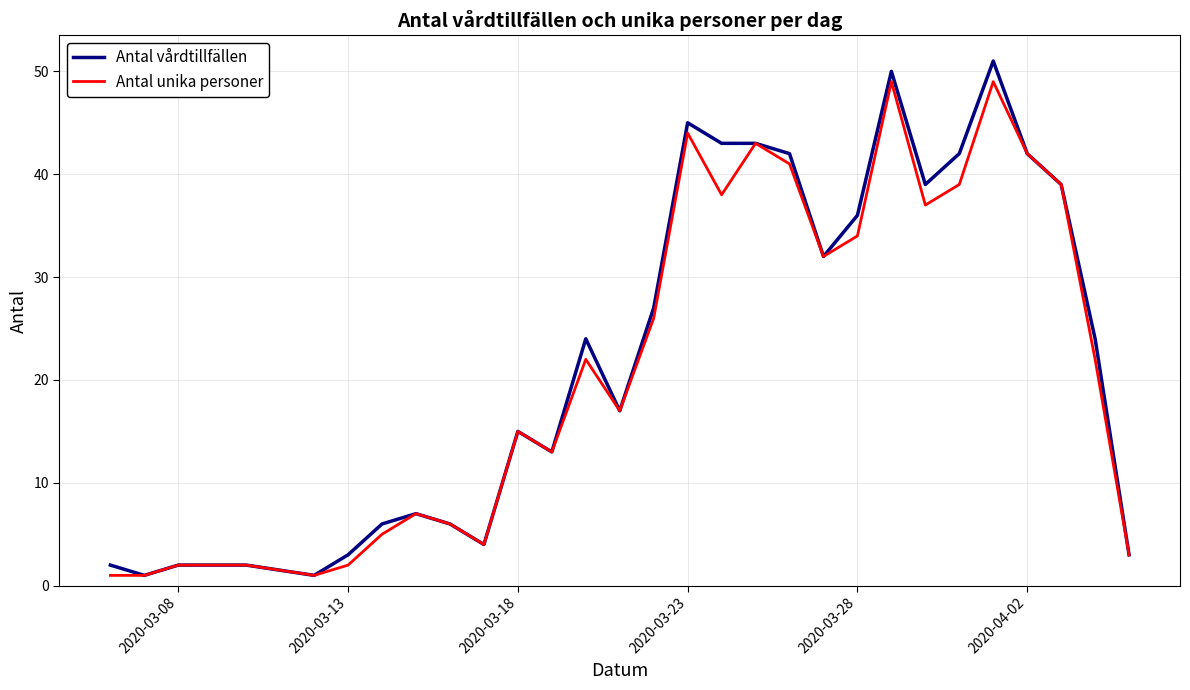

What is the highest value of the Antal vårdtillfällen series?

51